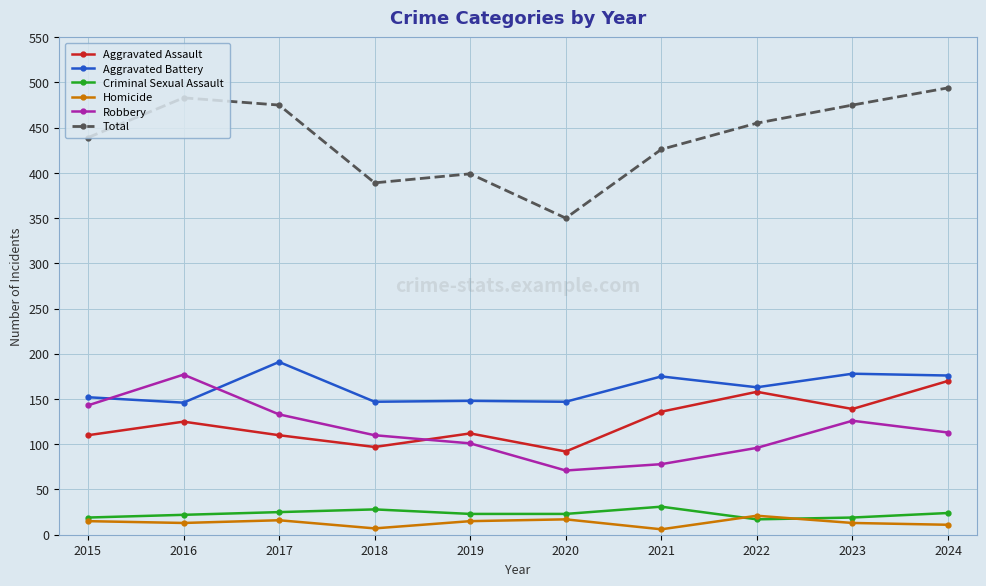

Which series has the widest spread of values?

Total